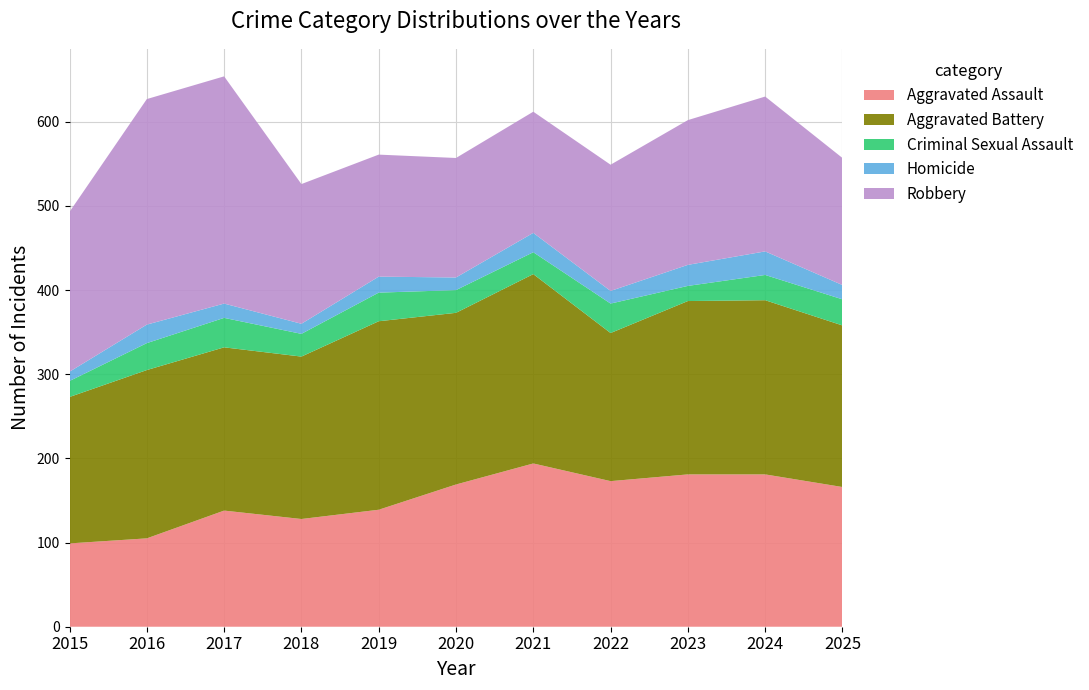

Reading right to left, extract all data points from this chart.

Aggravated Assault: 2025=166	2024=181	2023=181	2022=173	2021=194	2020=169	2019=139	2018=128	2017=138	2016=105	2015=99
Aggravated Battery: 2025=192	2024=207	2023=206	2022=176	2021=225	2020=204	2019=224	2018=193	2017=194	2016=200	2015=174
Criminal Sexual Assault: 2025=31	2024=30	2023=18	2022=35	2021=26	2020=27	2019=34	2018=27	2017=35	2016=32	2015=19
Homicide: 2025=17	2024=28	2023=25	2022=15	2021=23	2020=15	2019=19	2018=12	2017=17	2016=22	2015=11
Robbery: 2025=151	2024=184	2023=172	2022=150	2021=144	2020=142	2019=145	2018=166	2017=270	2016=268	2015=190